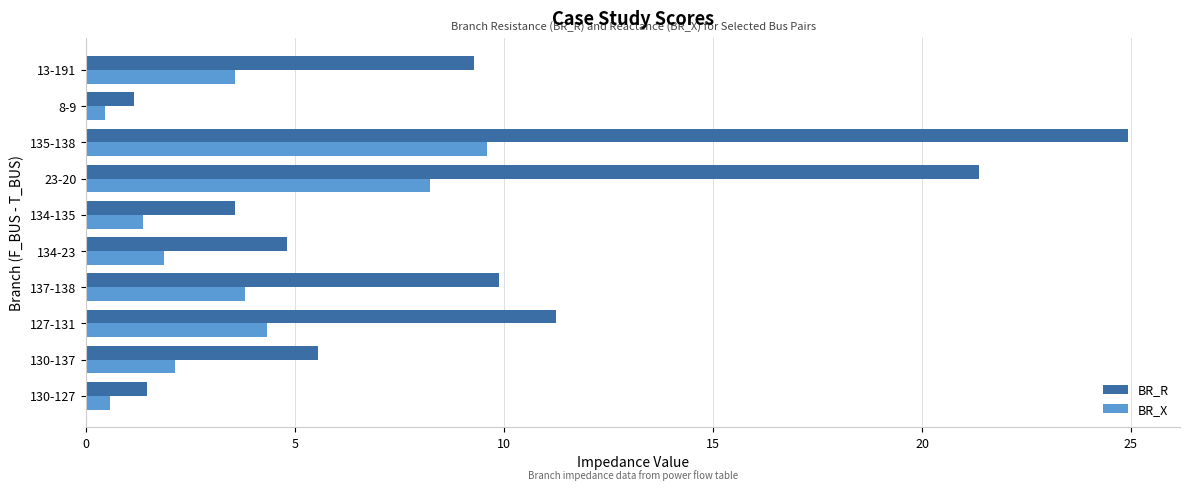

Between 137-138 and 134-135, which series saw the biggest shift?

BR_R